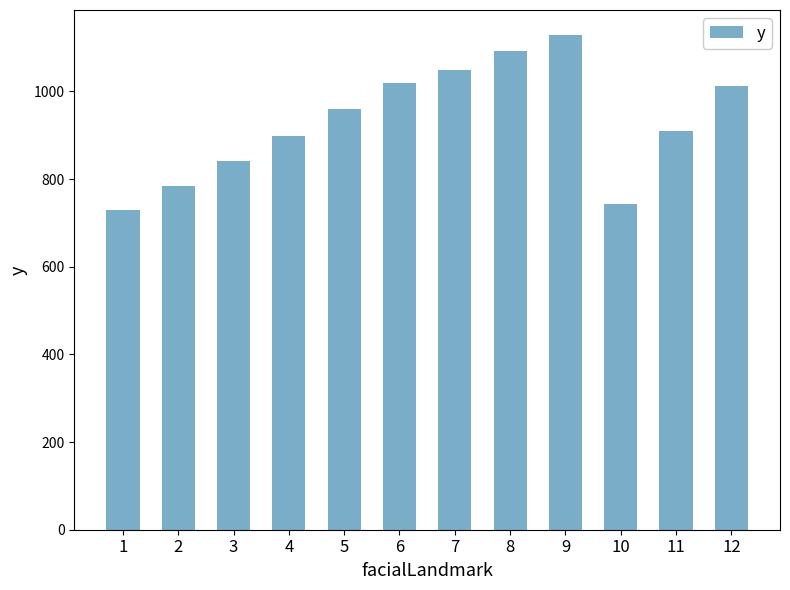

Approximately how many times larger is the value at 2 compared to 10?

1.1